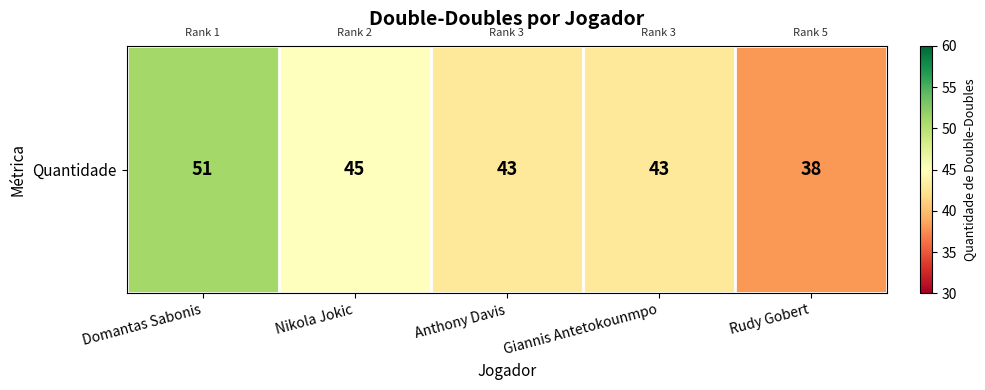

Which category has the lowest value across all series?

Rudy Gobert